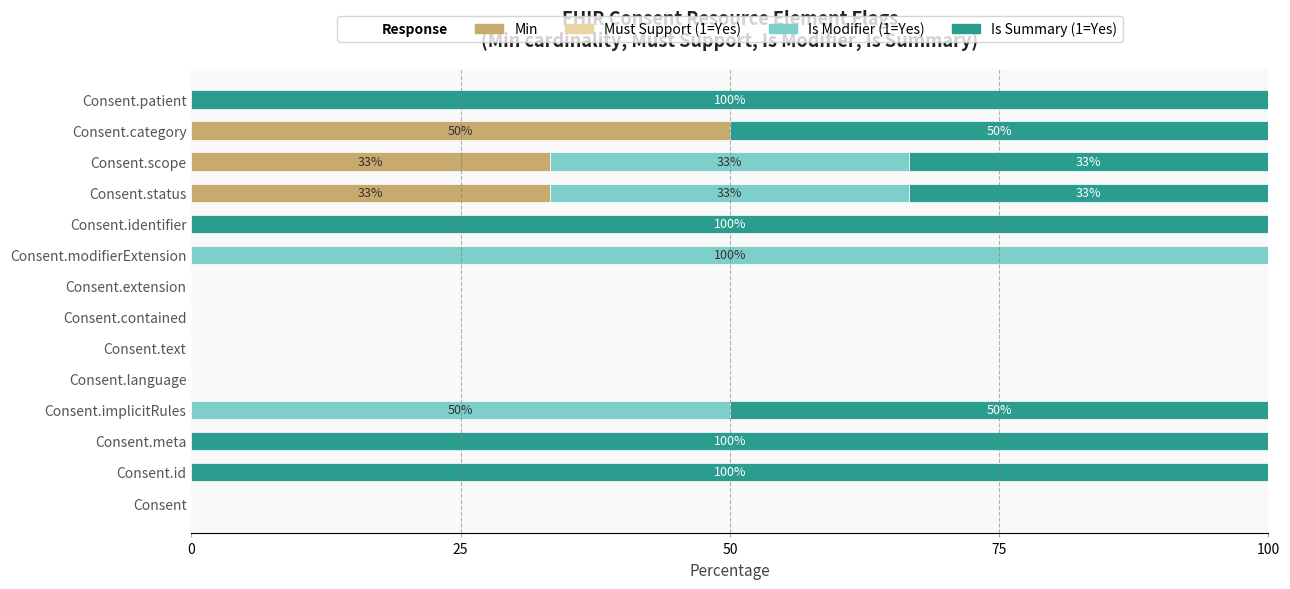

At which label does Min reach its peak?

Consent.category